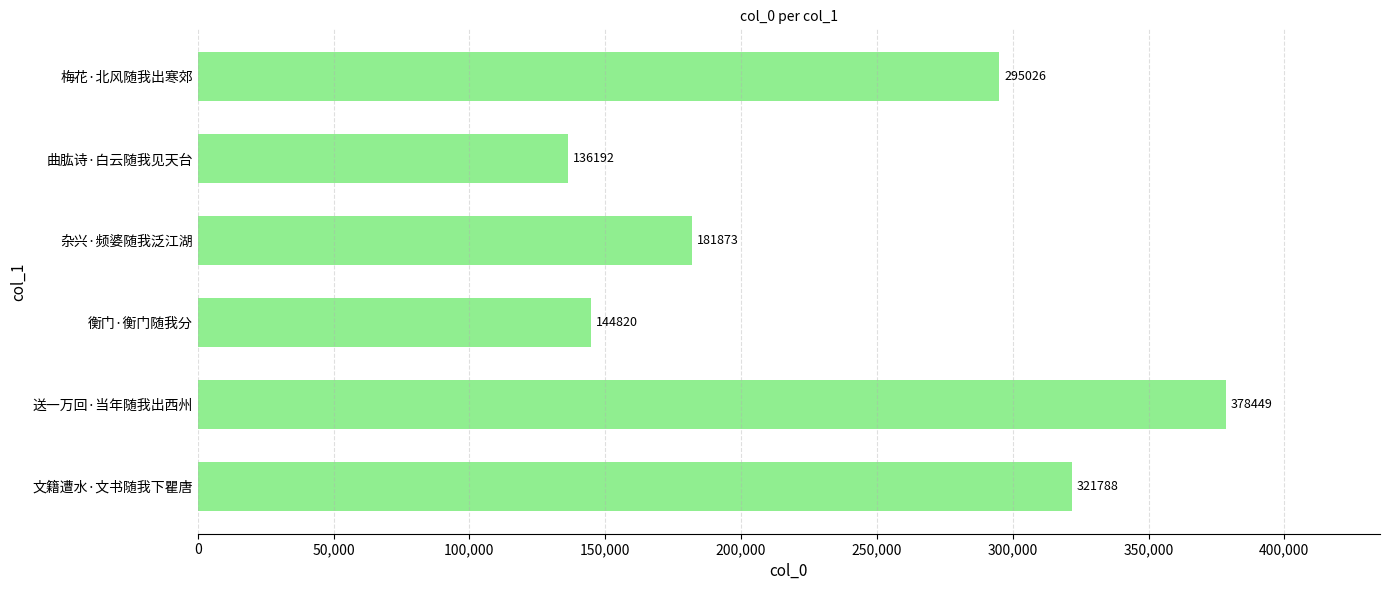

What is the difference between the maximum and minimum values?

242257